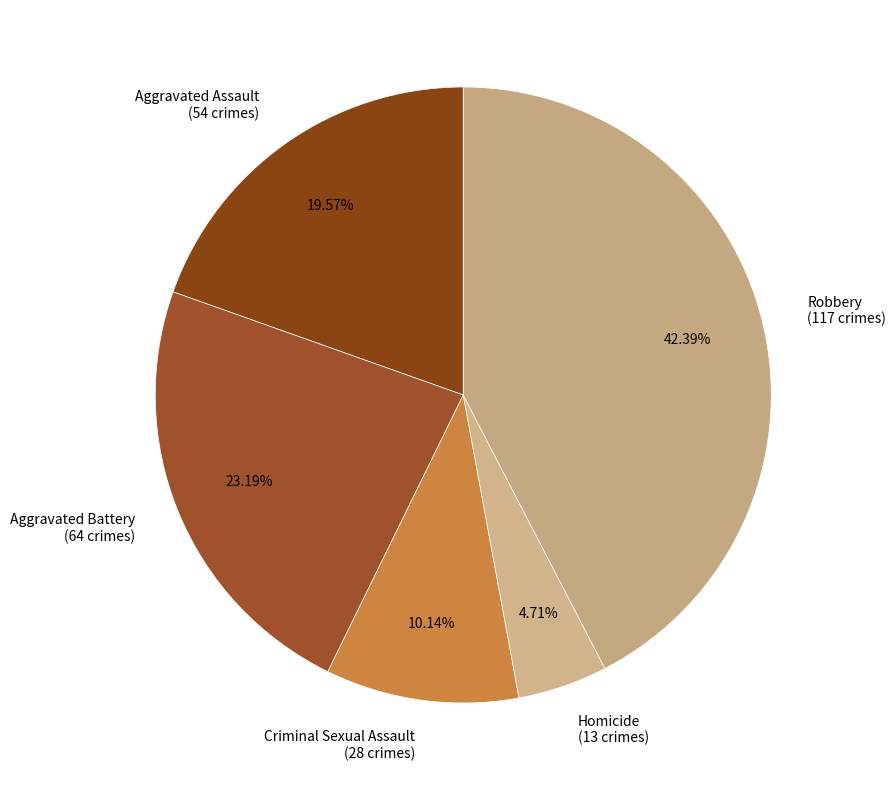

To the nearest percent, what percentage of the pie is Robbery?

42%